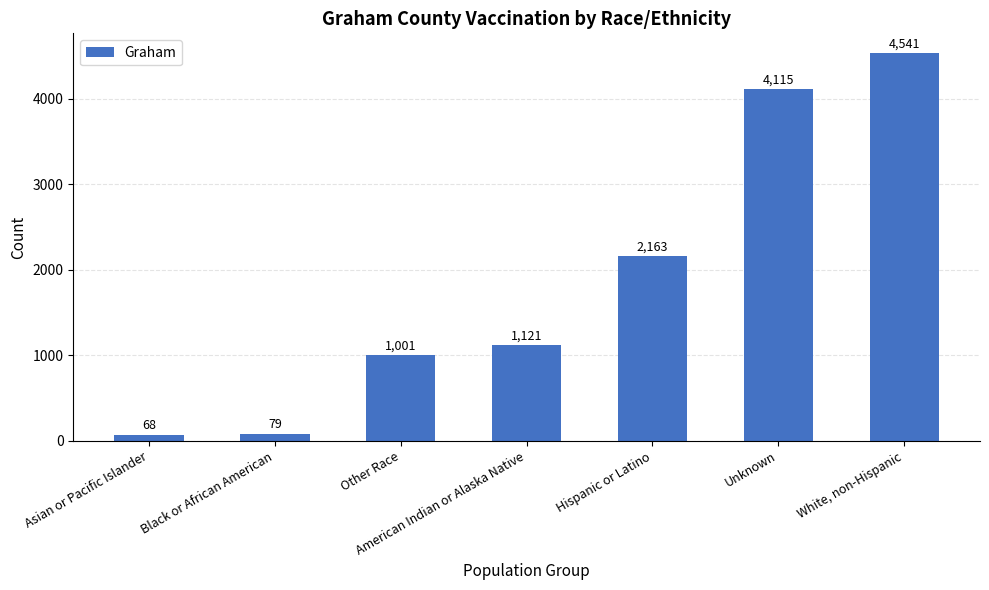

Reading left to right, extract all data points from this chart.

Asian or Pacific Islander=68	Black or African American=79	Other Race=1001	American Indian or Alaska Native=1121	Hispanic or Latino=2163	Unknown=4115	White, non-Hispanic=4541